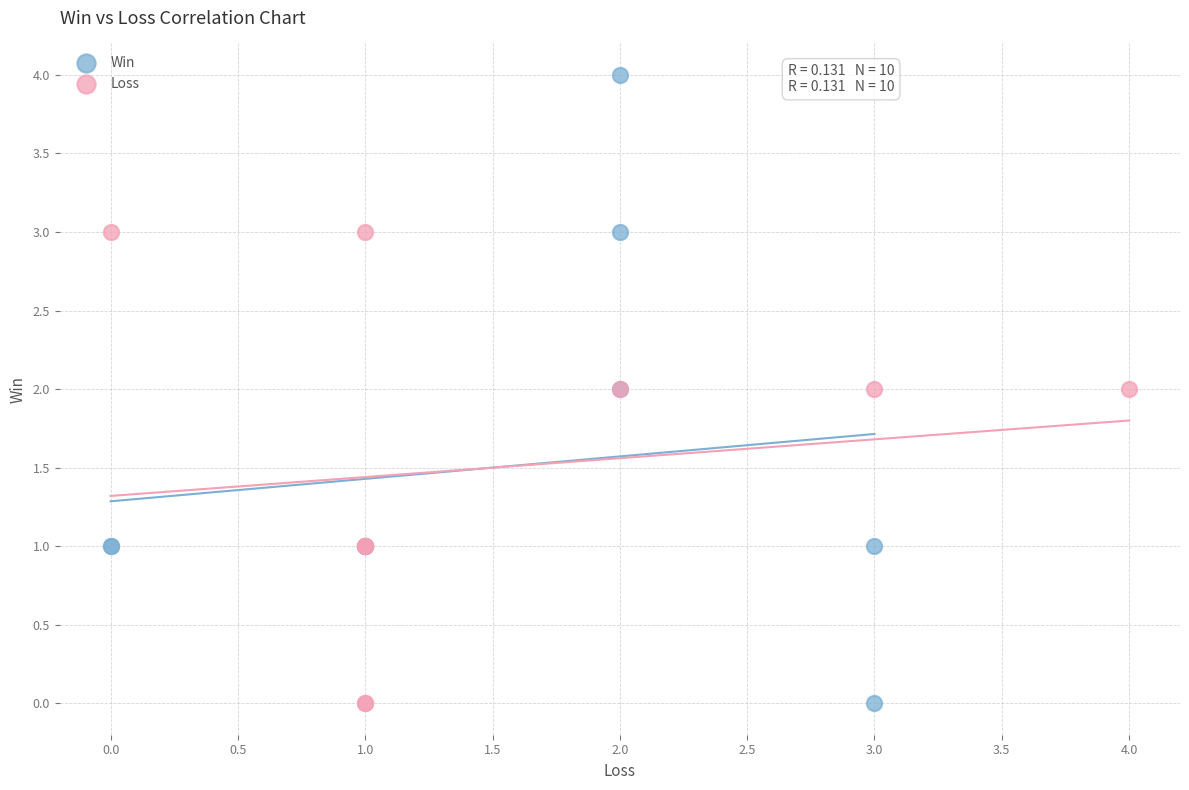

What are all the series names shown in the legend?

Win, Loss